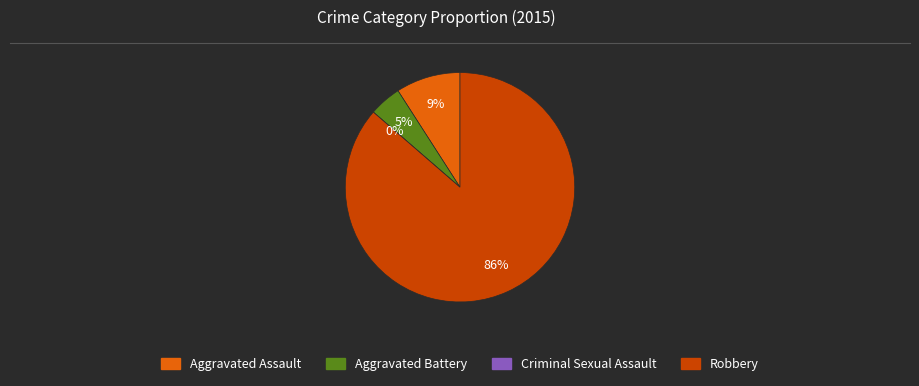

True or false: Criminal Sexual Assault accounts for 6% of the total.

False